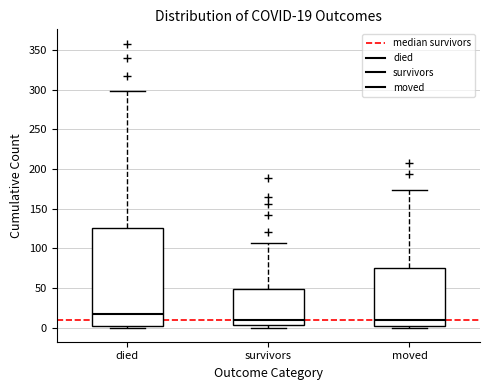

Which box has the highest median line?

died